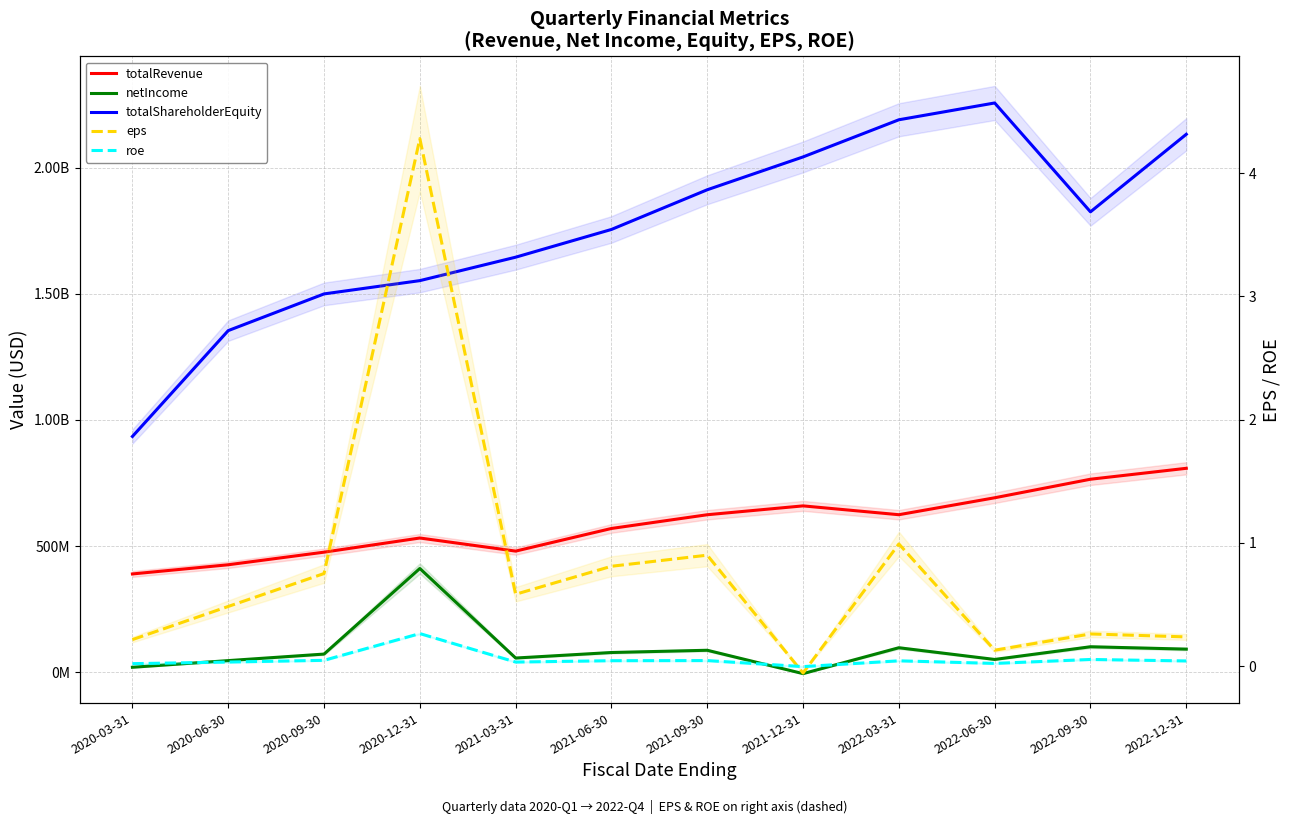

At which label does netIncome first exceed 78400000?

2020-12-31